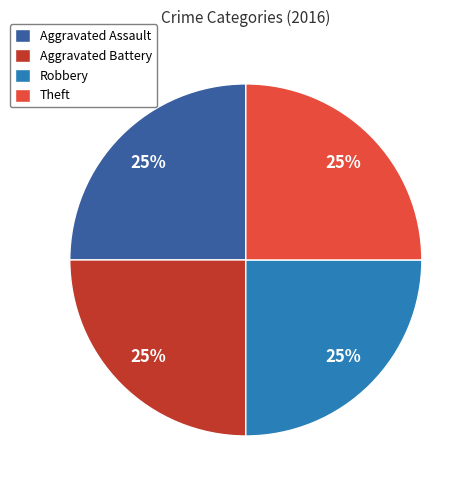

True or false: Aggravated Battery accounts for 25% of the total.

True